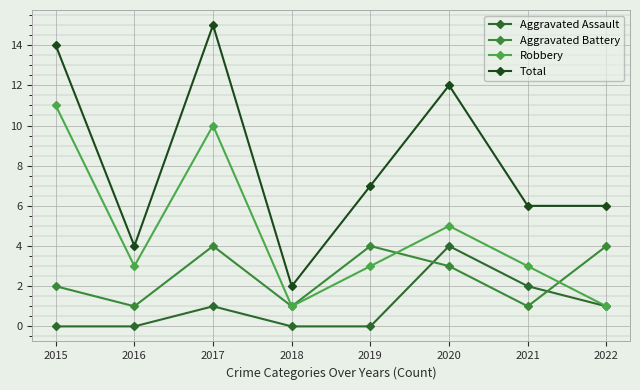

How many data points in Aggravated Assault are less than 1?

4